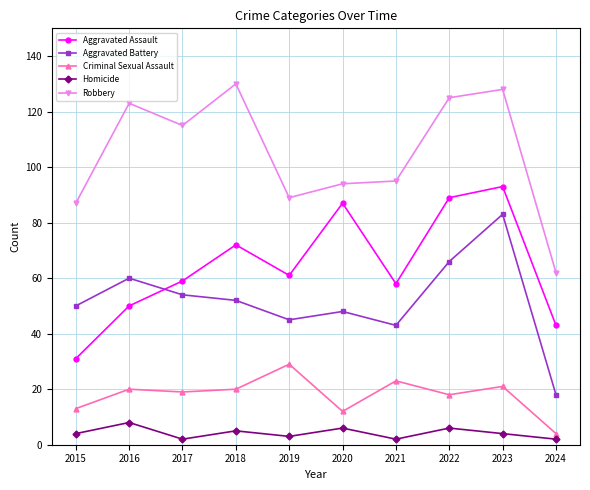

True or false: Homicide and Aggravated Assault intersect in this chart.

False